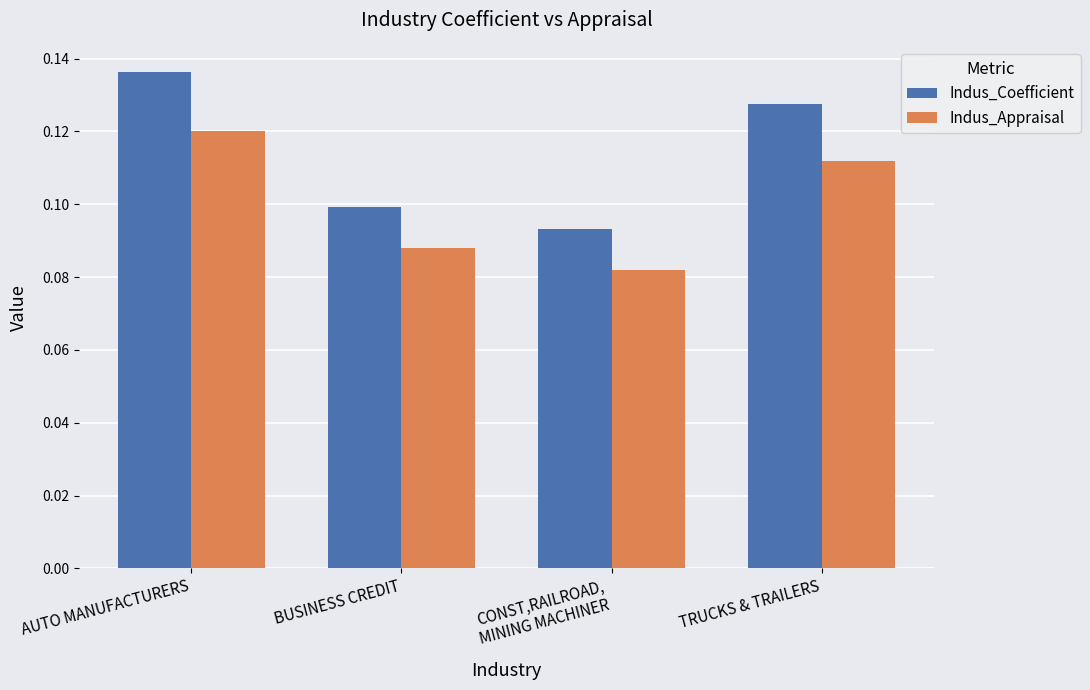

Count the Indus_Coefficient values in the range 0 to 1.

4